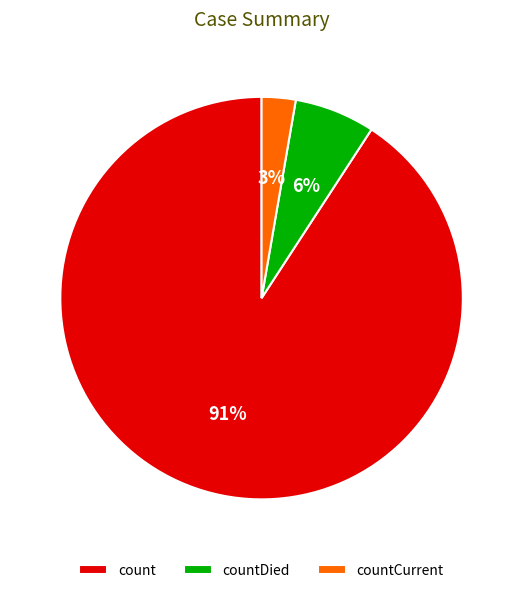

Which slice is the largest?

count